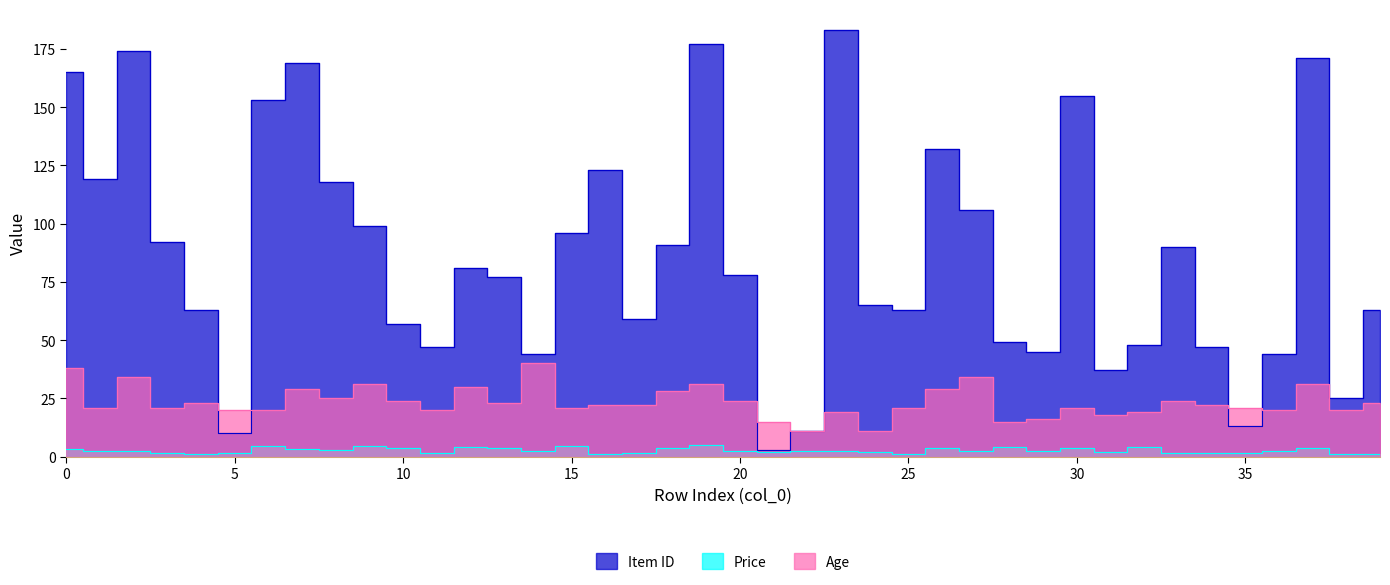

Is it true that Item ID equals 49.0 at 28?

True